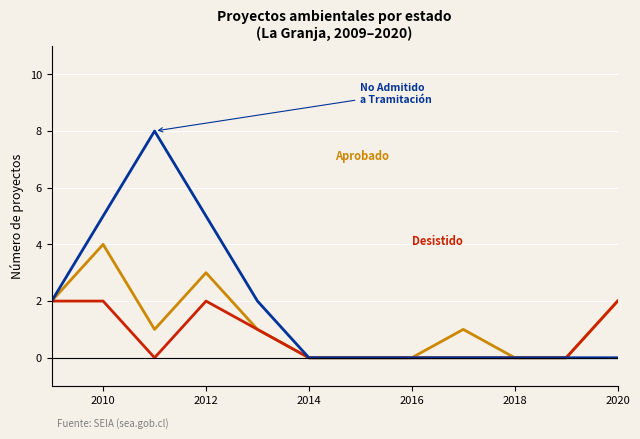

What is the greatest value displayed?

8